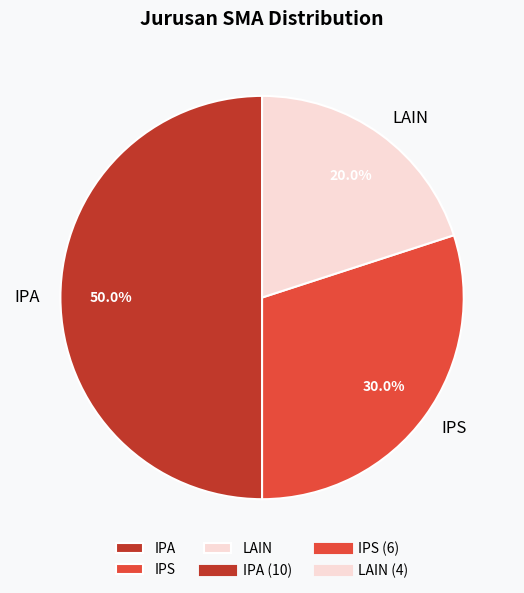

Between IPA and IPS, which is larger?

IPA